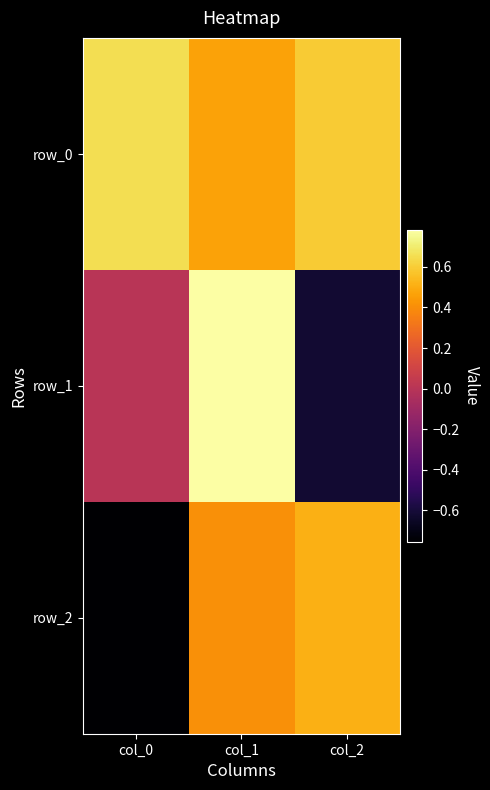

What is the sum of all row_0 values?

1.7